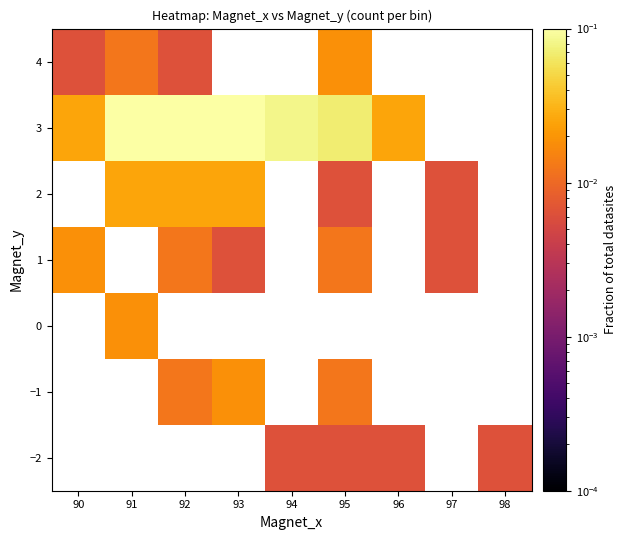

The 3 series shows 0.0 at 98. True or false?

True